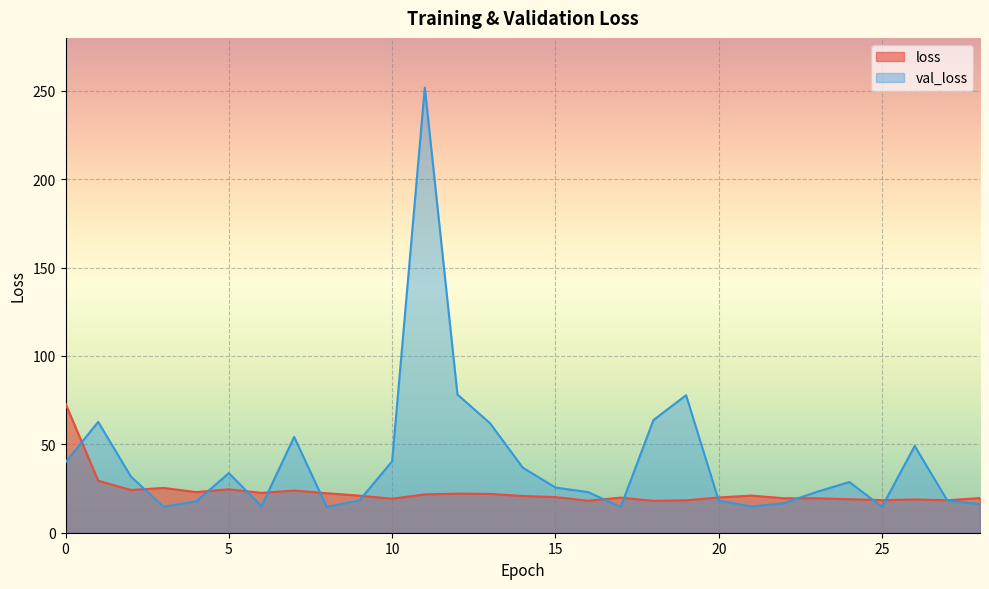

In val_loss, how many points are higher than both neighbors (excluding endpoints)?

7